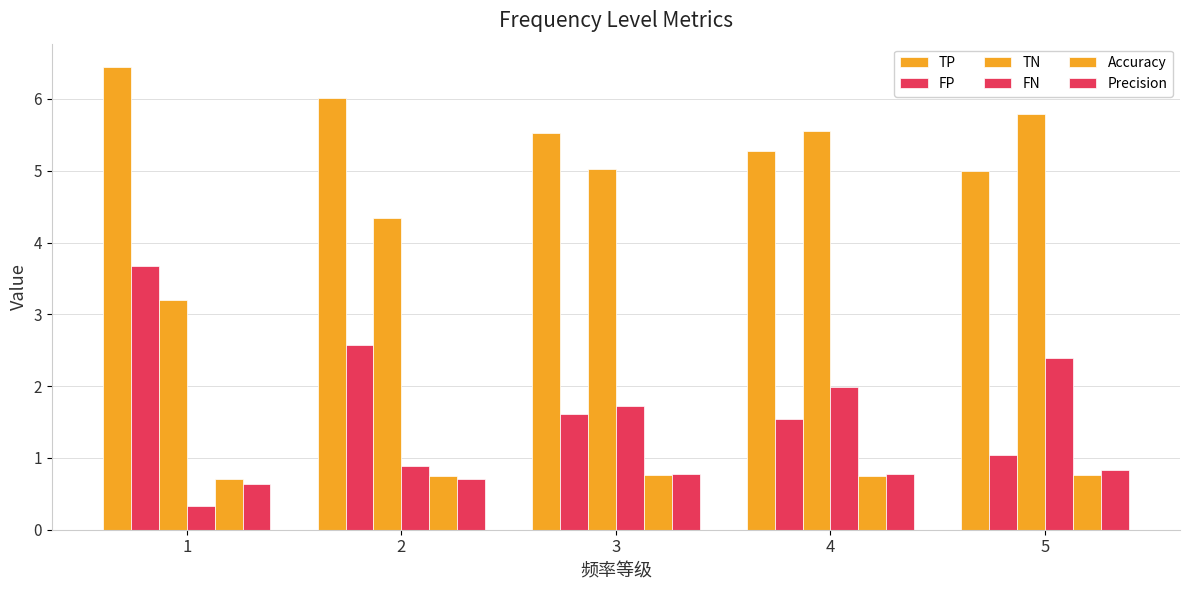

At 5, list the series in order from smallest to largest.

Accuracy, Precision, FP, FN, TP, TN